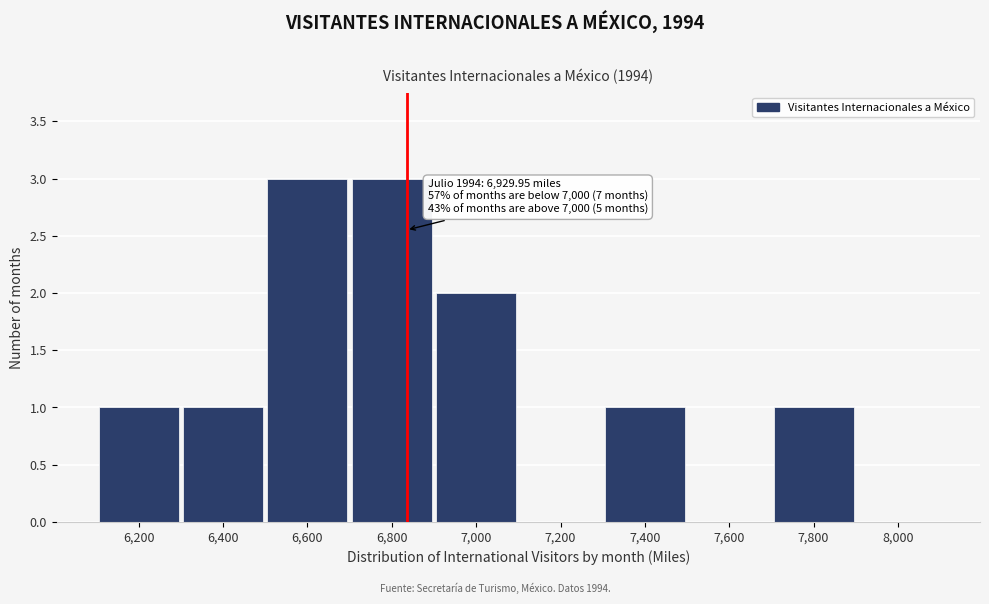

Reading left to right, list all the values displayed in this chart.

6,200=1	6,400=1	6,600=3	6,800=3	7,000=2	7,200=0	7,400=1	7,600=0	7,800=1	8,000=0